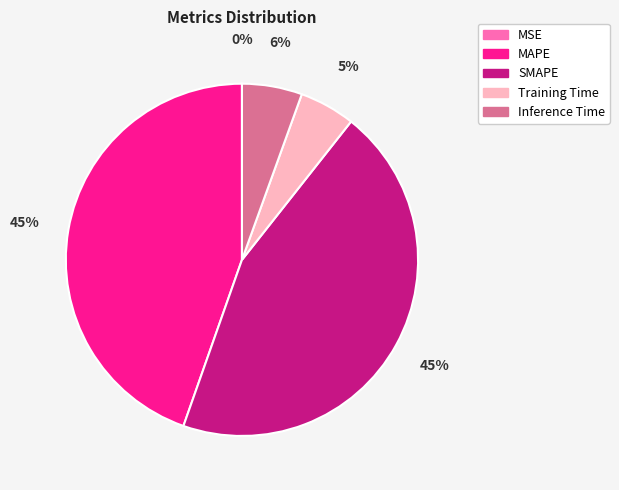

The SMAPE slice represents 39% of the pie. True or false?

False